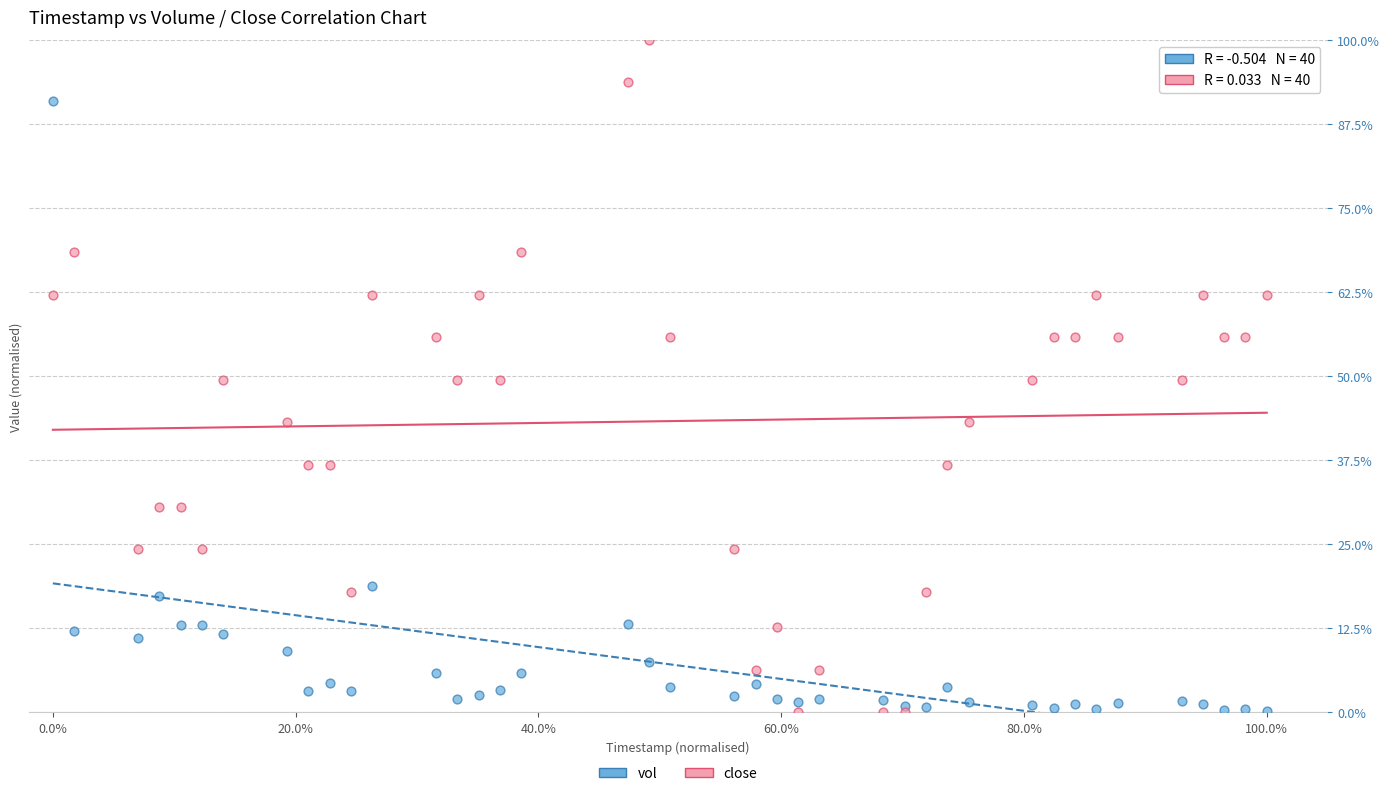

Which series reaches the maximum Y coordinate?

close